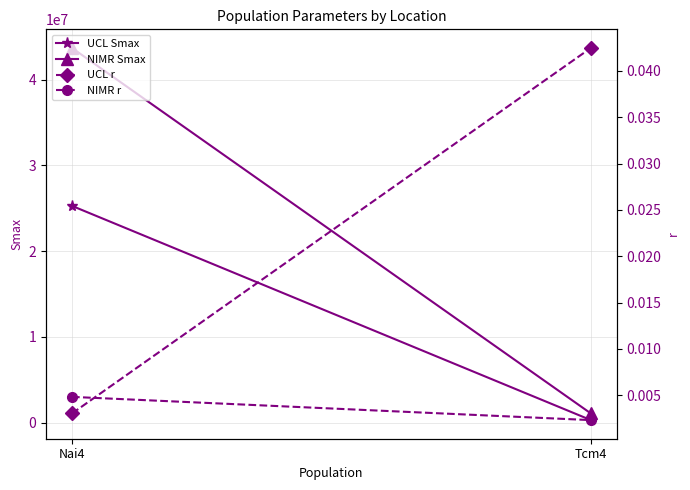

Reading left to right, list all the values displayed in this chart.

UCL Smax: 25284740.9	295417.9
NIMR Smax: 43708028.3	1070000.0
UCL r: 0.0	0.0
NIMR r: 0.0	0.0